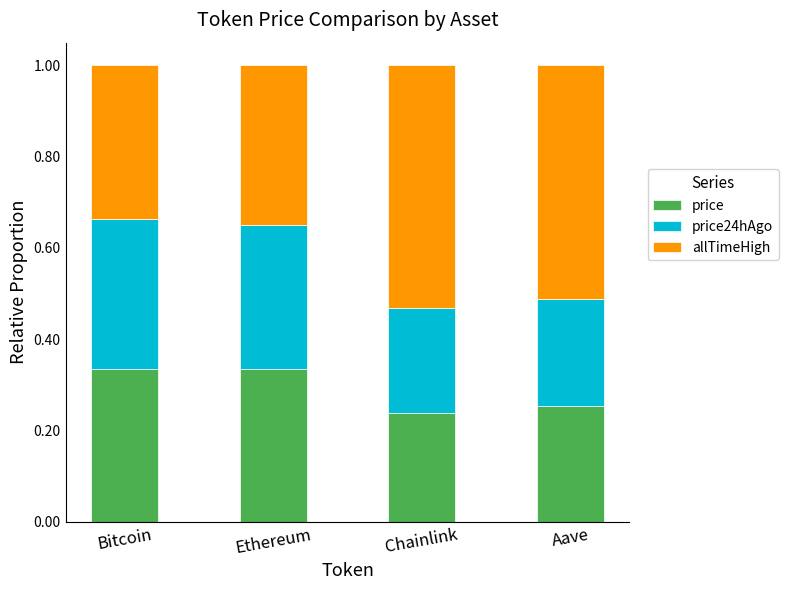

What is the total value across all series at Ethereum?

1.0